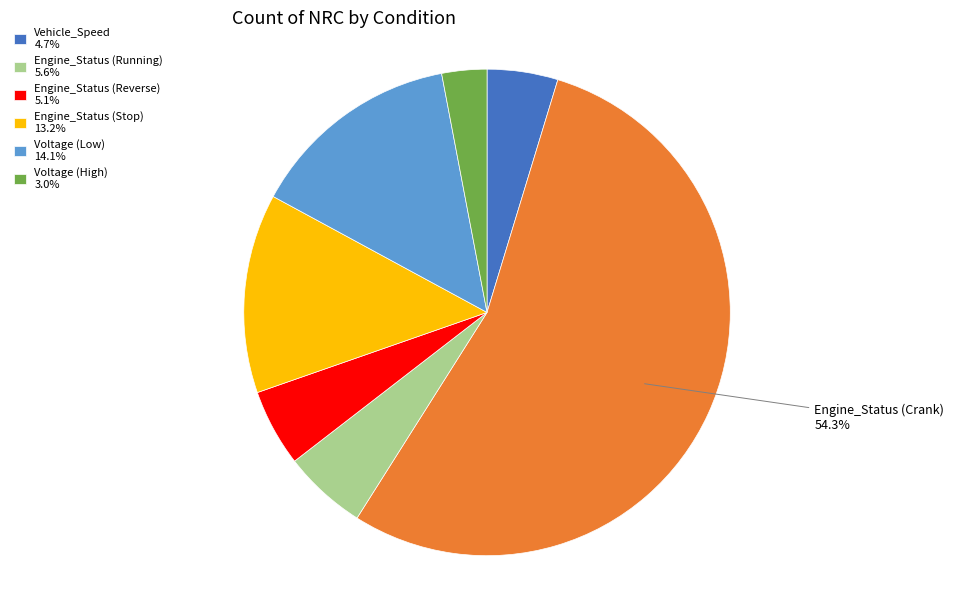

How many segments does this pie chart have?

7